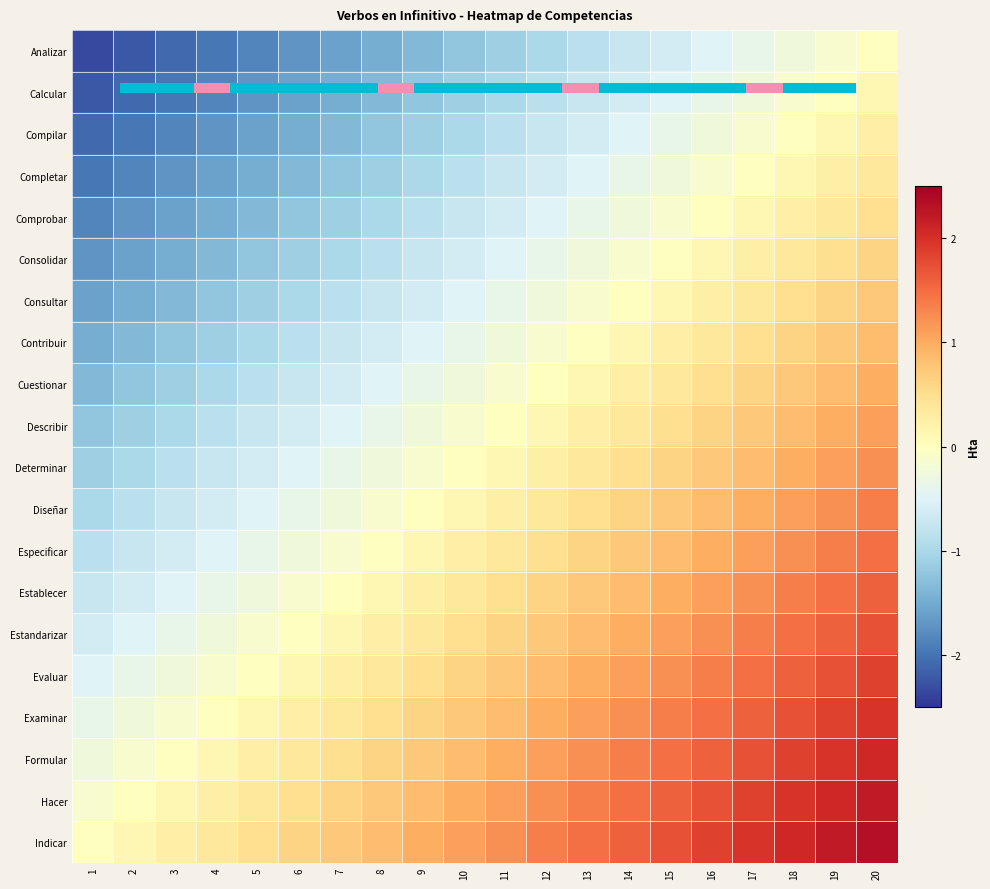

The value of Cuestionar at 8 is -0.5. True or false?

True